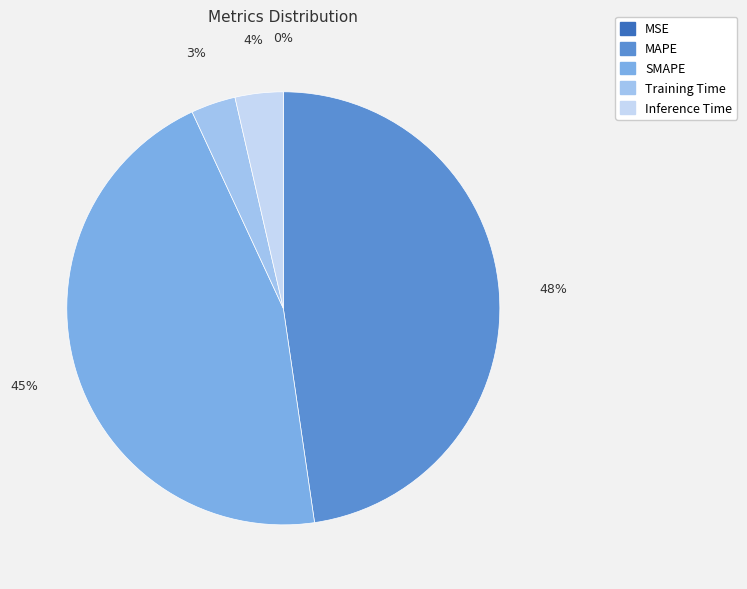

Between SMAPE and Training Time, which is larger?

SMAPE